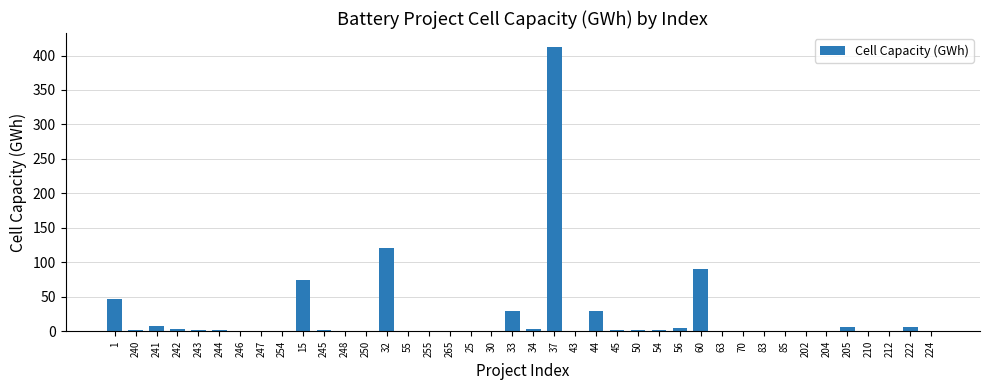

Does the chart contain stacked bars?

No